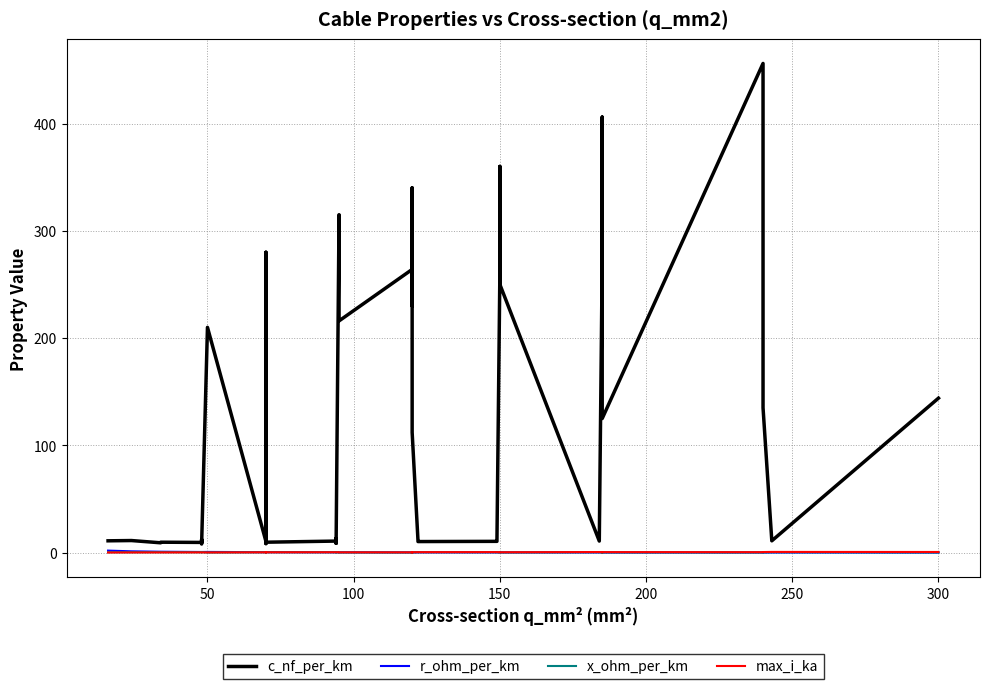

What is the average value of the c_nf_per_km series?

127.2